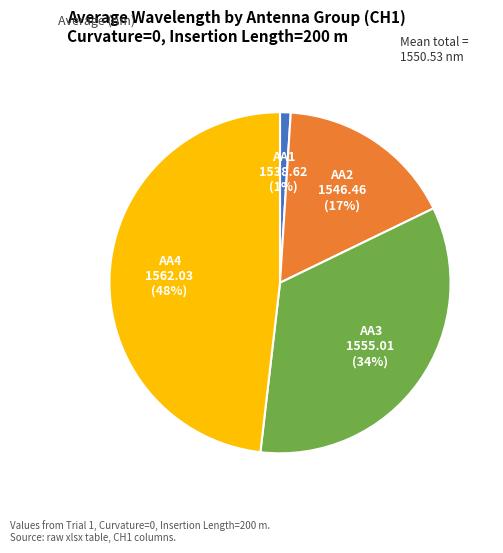

Rank the categories by value from lowest to highest.

AA1, AA2, AA3, AA4